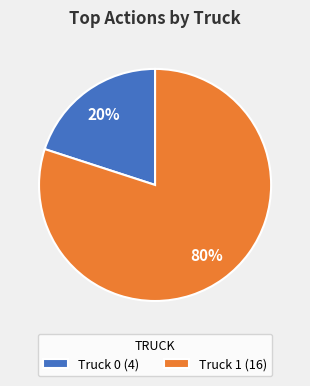

Is it true that Truck 0 is 25% of the pie?

False